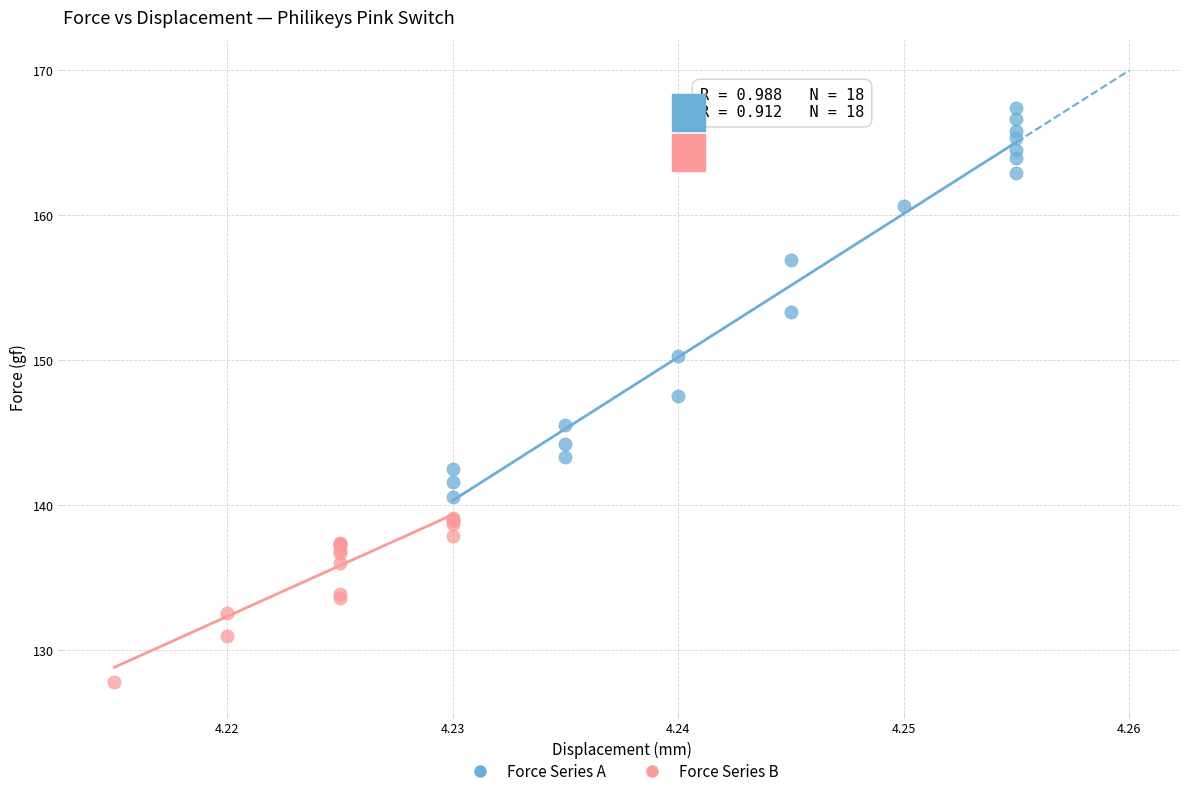

Which series contains the highest Y value?

Force Series A